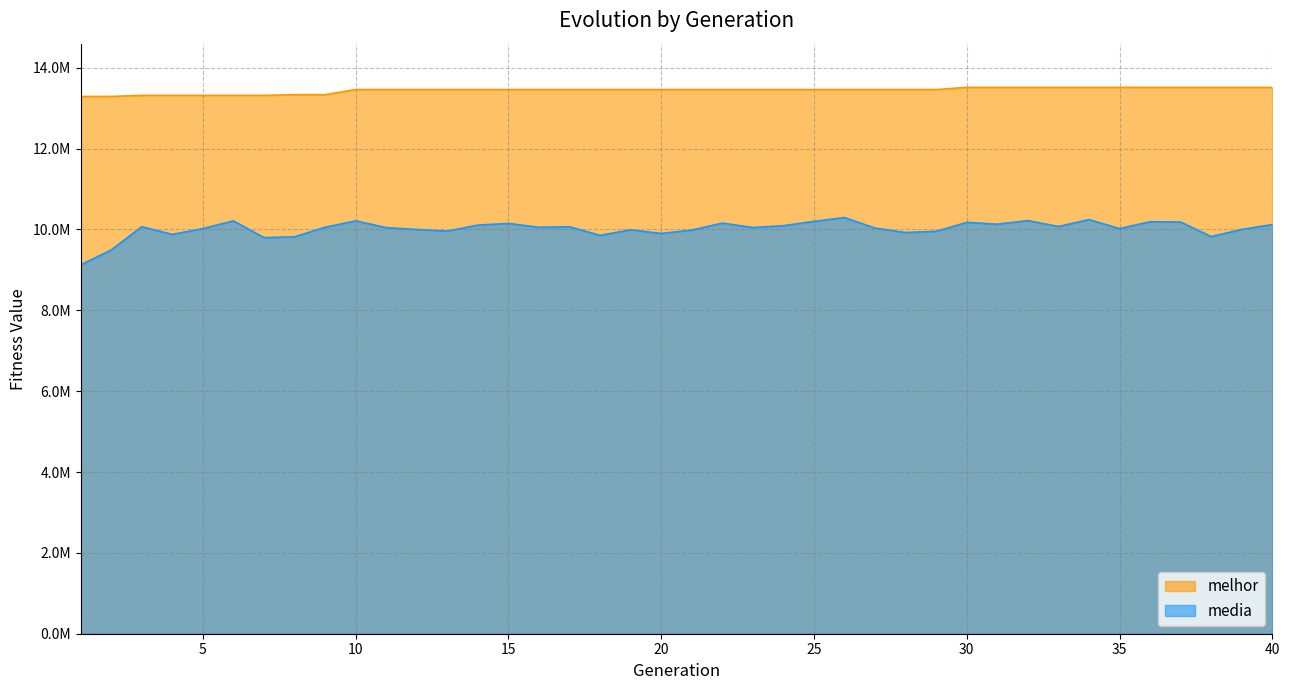

Which has a higher value, 30 or 31?

30